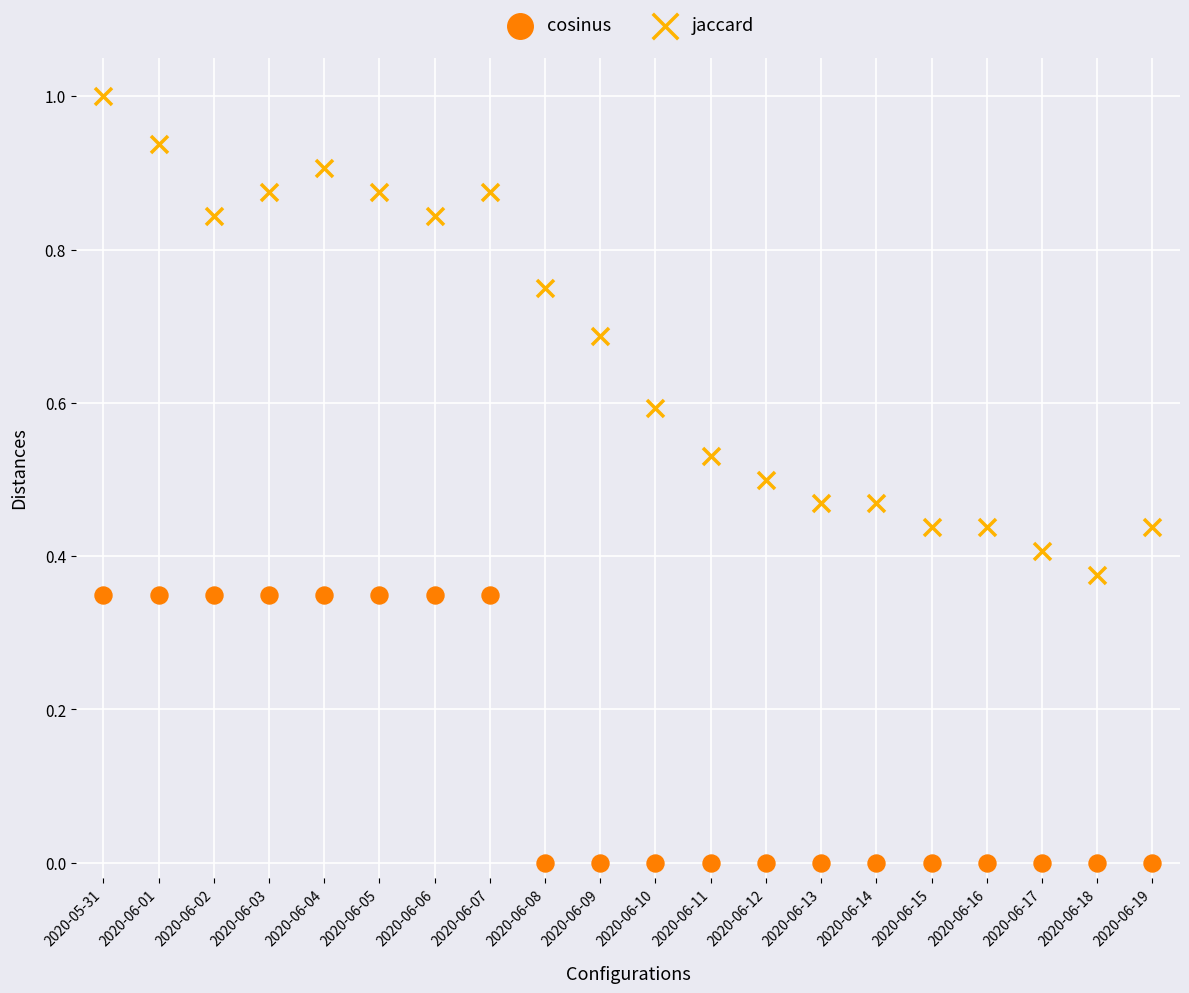

Across all data points, what is the range of Y values (max minus min)?

1.0